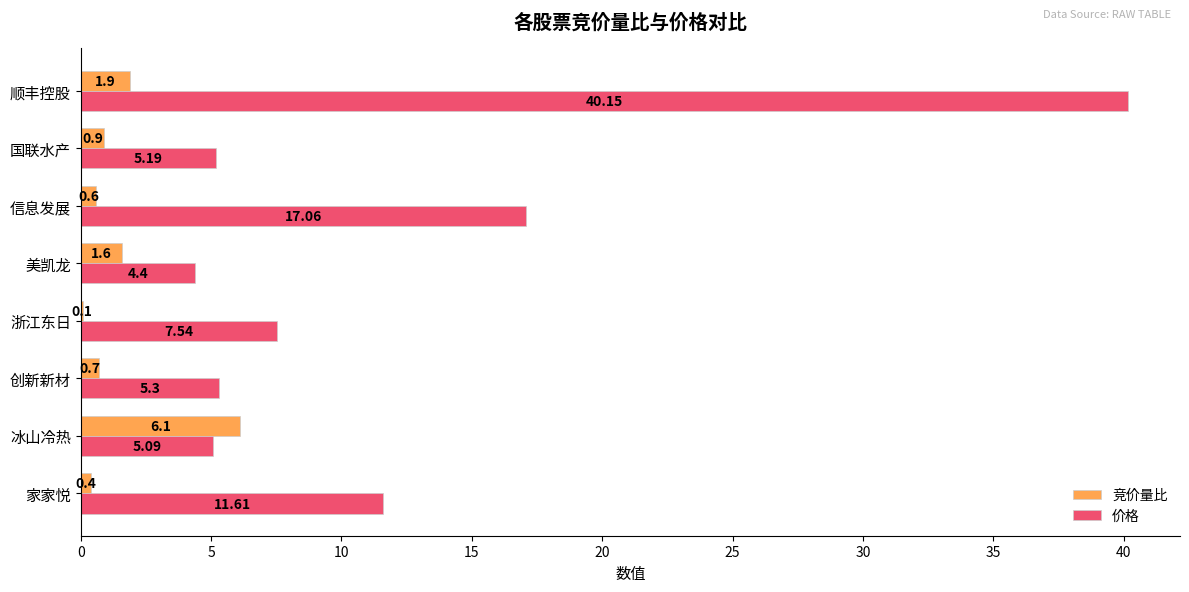

How many categories are shown in the chart?

8